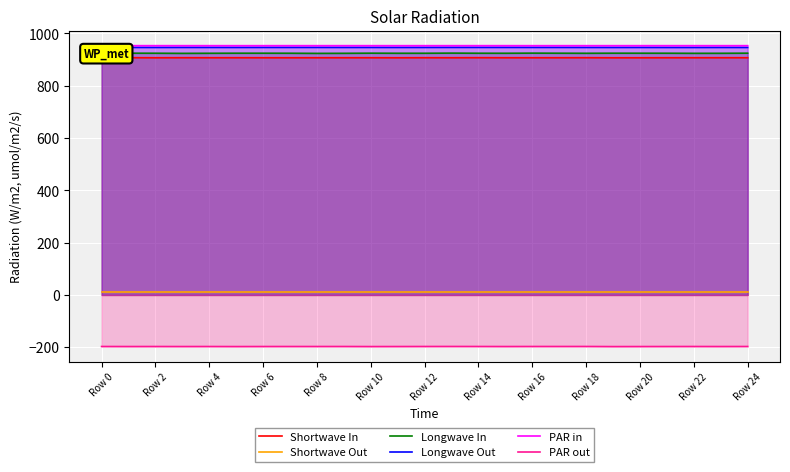

Is the value of Shortwave Out at Row 16 greater than the value of PAR out at Row 14?

Yes